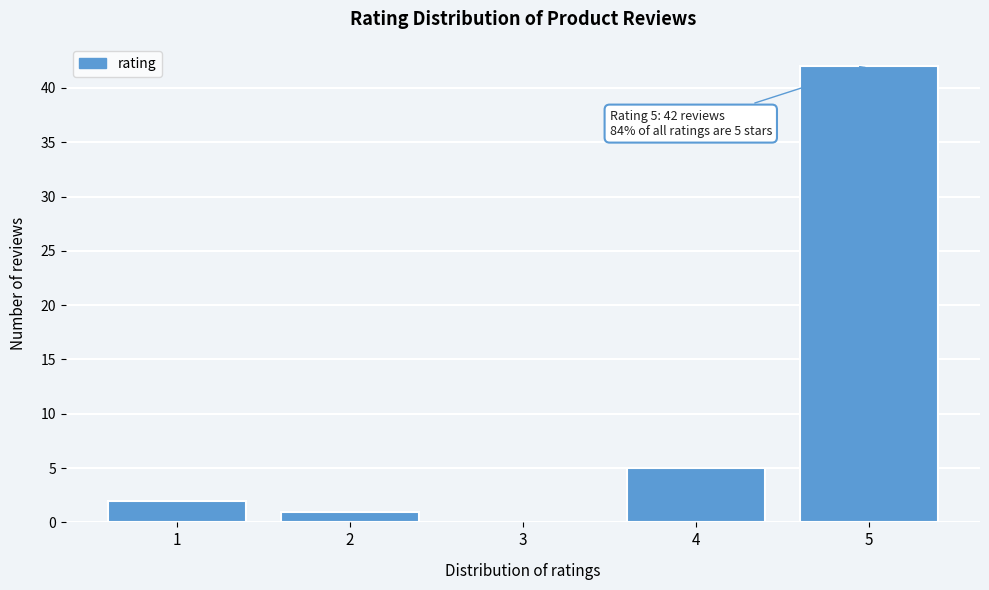

Reading left to right, transcribe all the data shown in this chart.

1=2	2=1	3=0	4=5	5=42